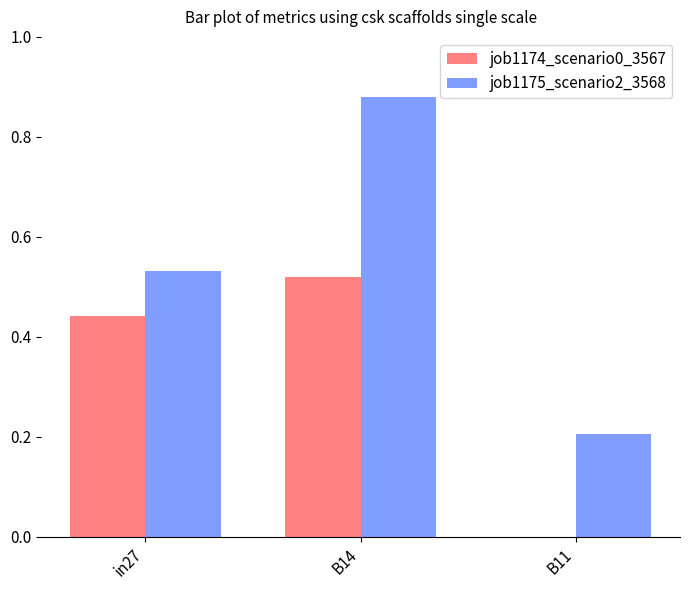

Which series has the largest total across all categories?

job1175_scenario2_3568